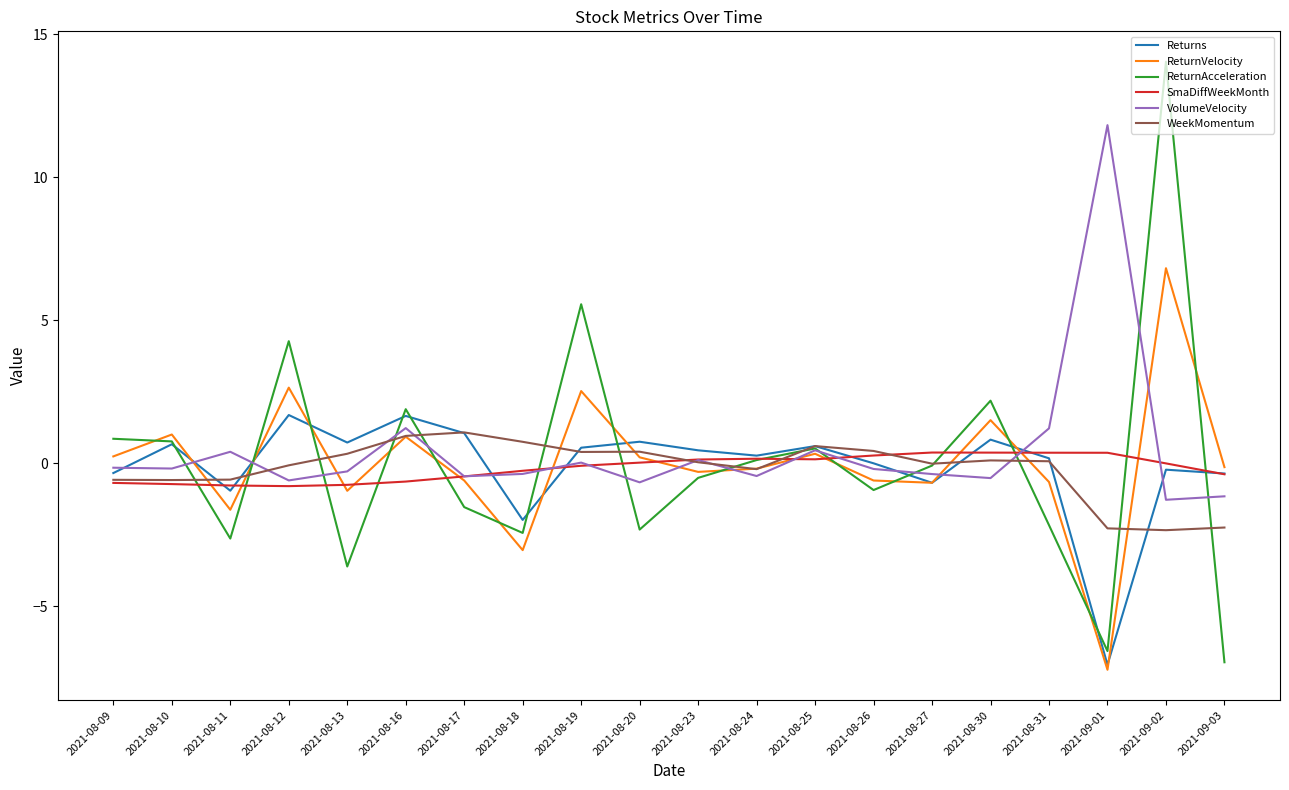

Which series has the largest total across all categories?

VolumeVelocity